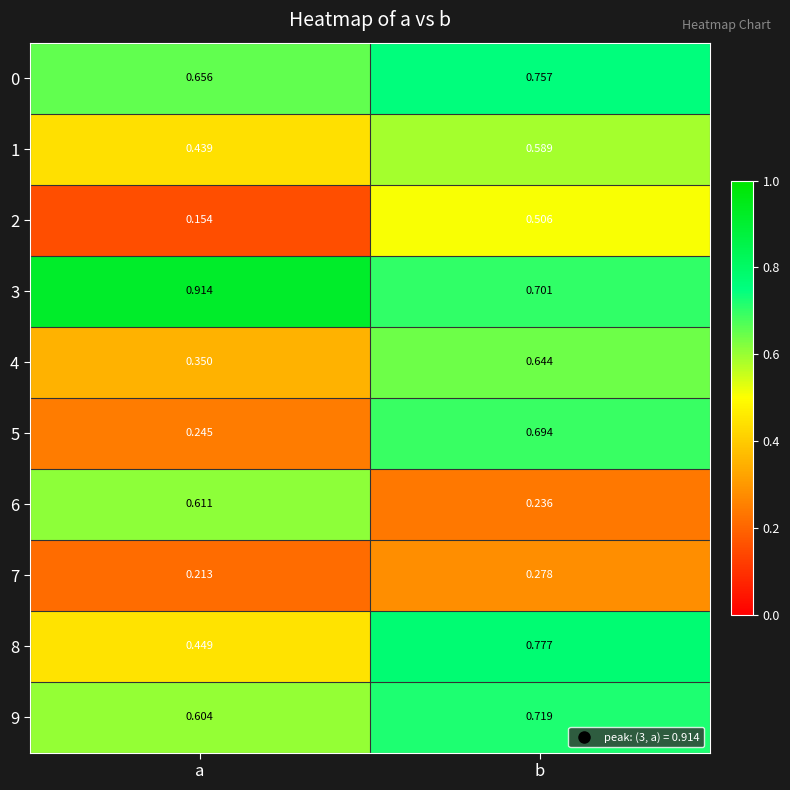

How many distinct data groups are displayed?

10